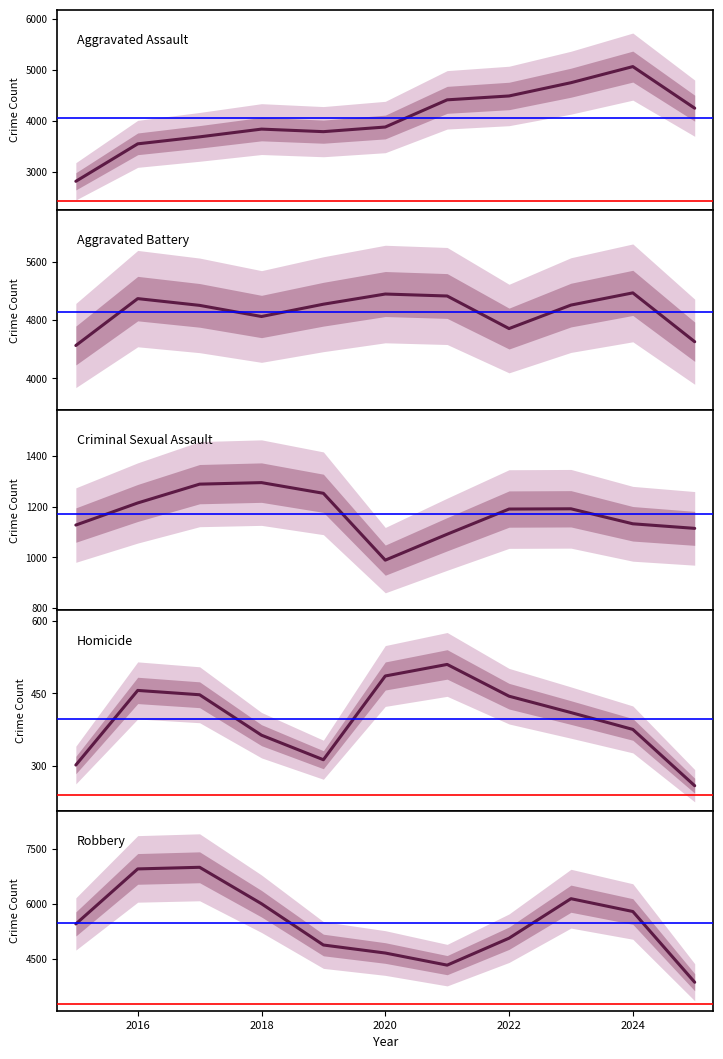

What is the average value of the Homicide series?

397